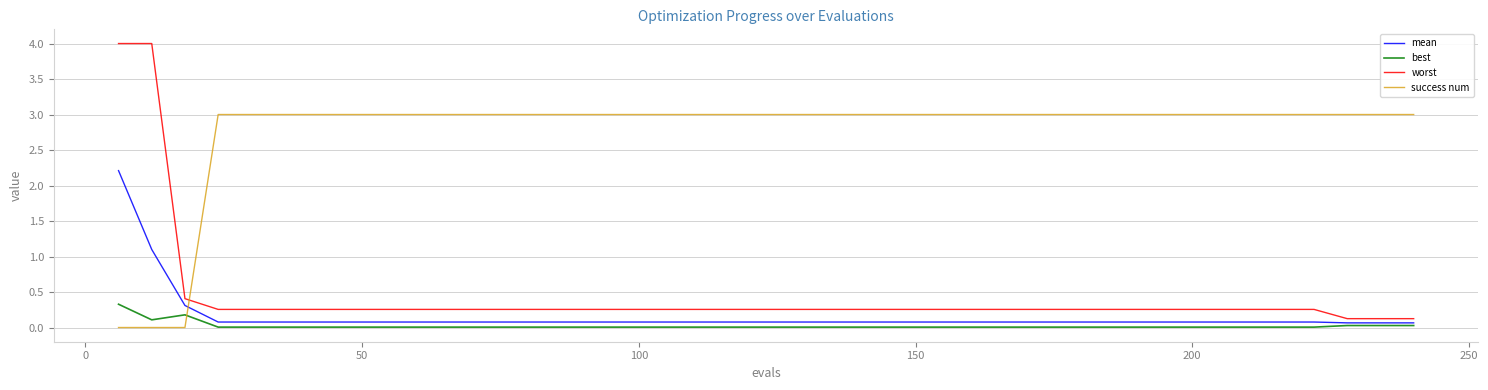

How many lines are shown in the chart?

4